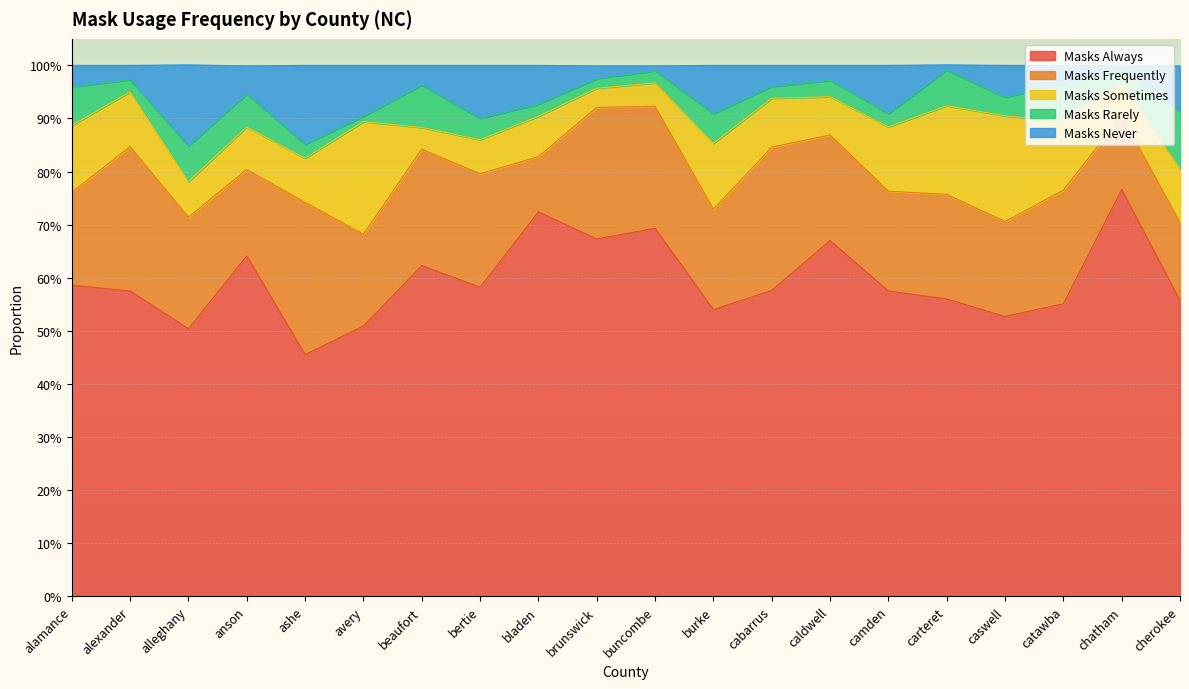

Is the value of masks_sometimes at buncombe greater than the value of masks_frequently at chatham?

No